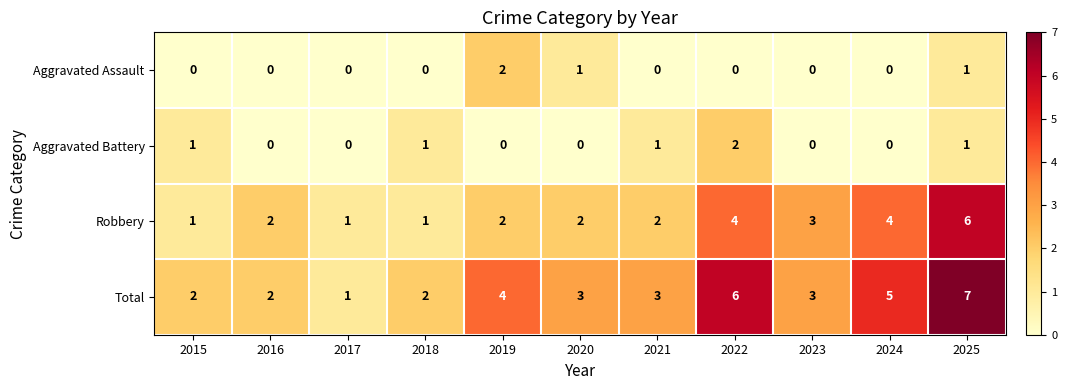

Which series has the largest total across all categories?

Total